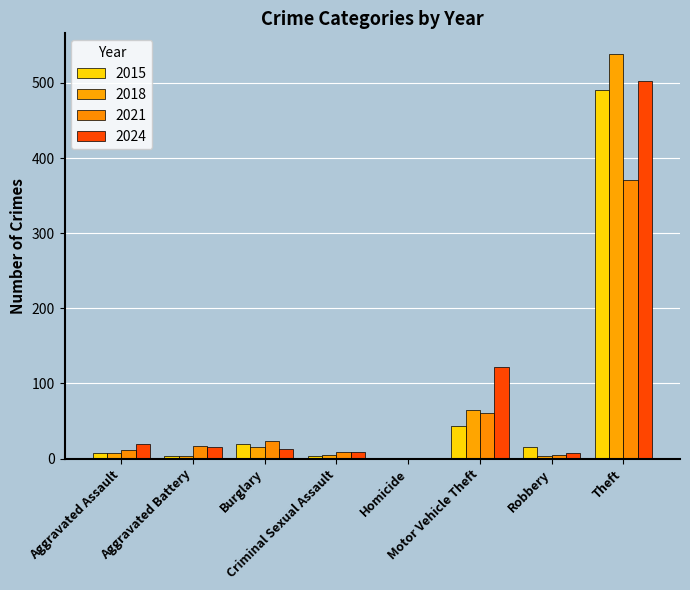

How many series are shown in this chart?

4